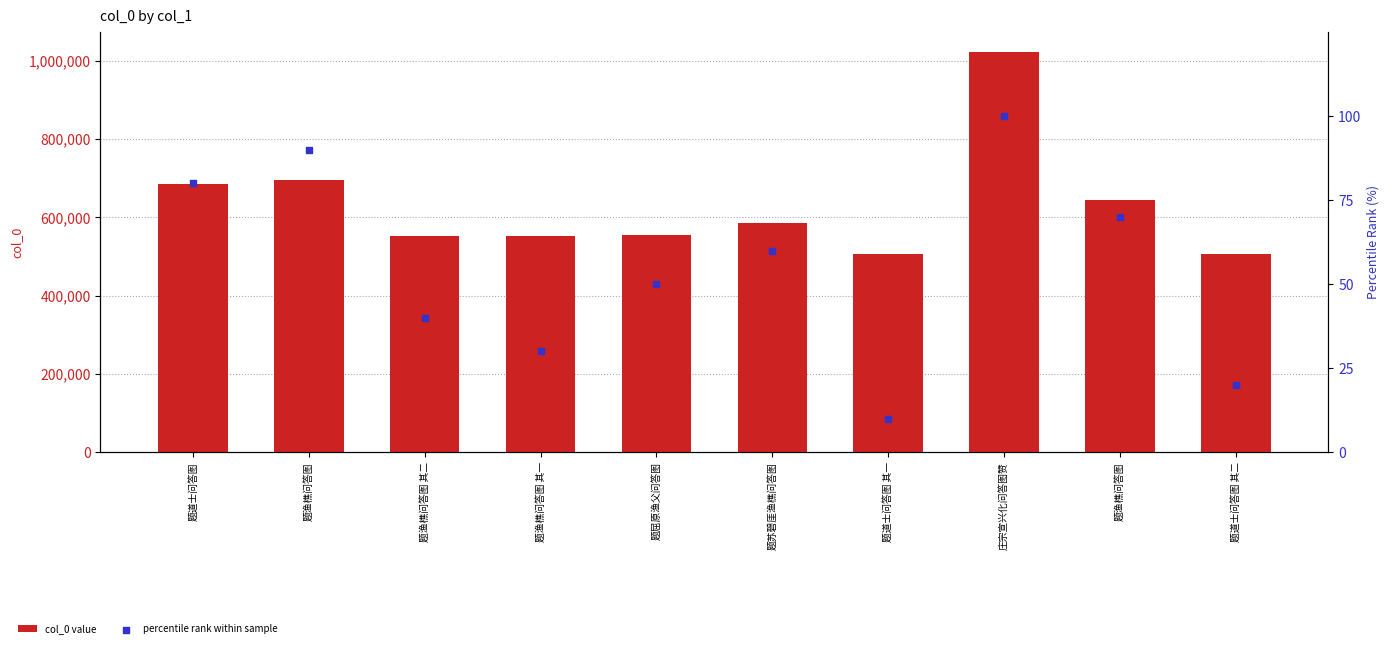

Is the value of col_0 value at 题渔樵问答图 greater than the value of percentile rank within sample at 题渔樵问答图 其一?

Yes